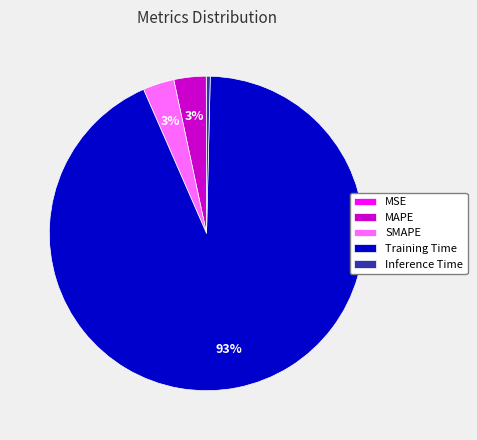

The MAPE slice represents 3% of the pie. True or false?

True